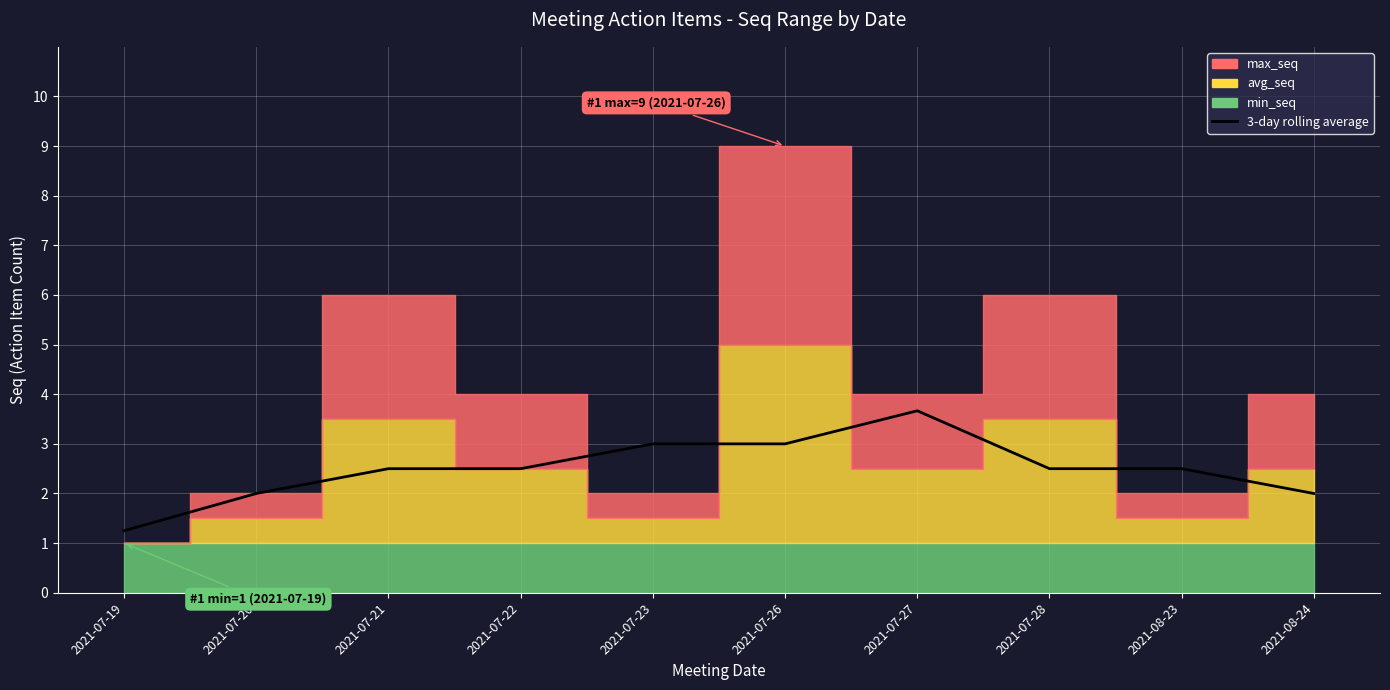

What is the value of the 6th point from the left?

3.0